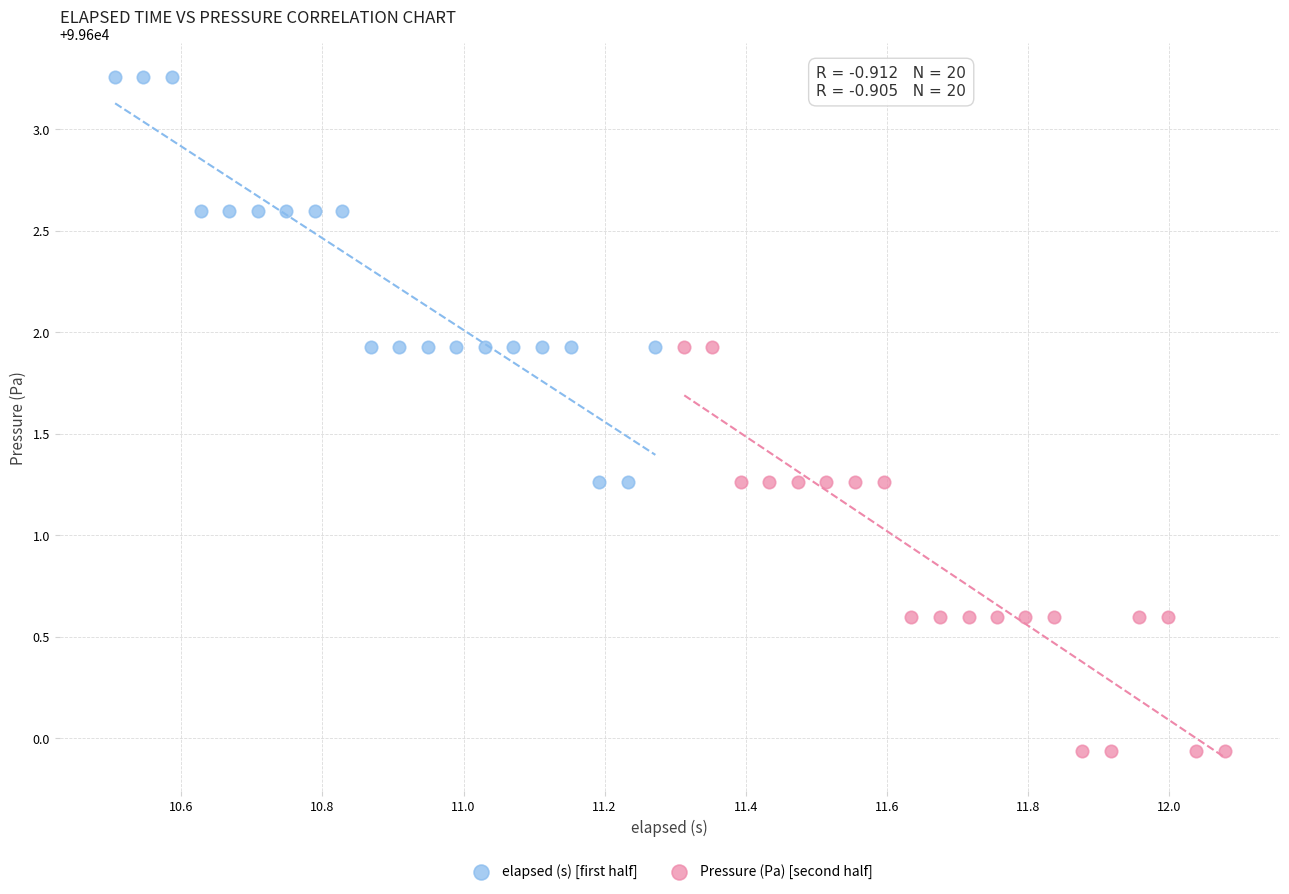

Which series contains the lowest Y value?

Pressure (Pa) [second half]